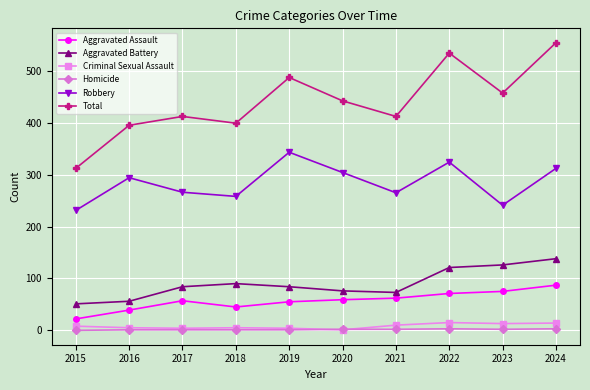

The Total series shows 487 at 2019. True or false?

True